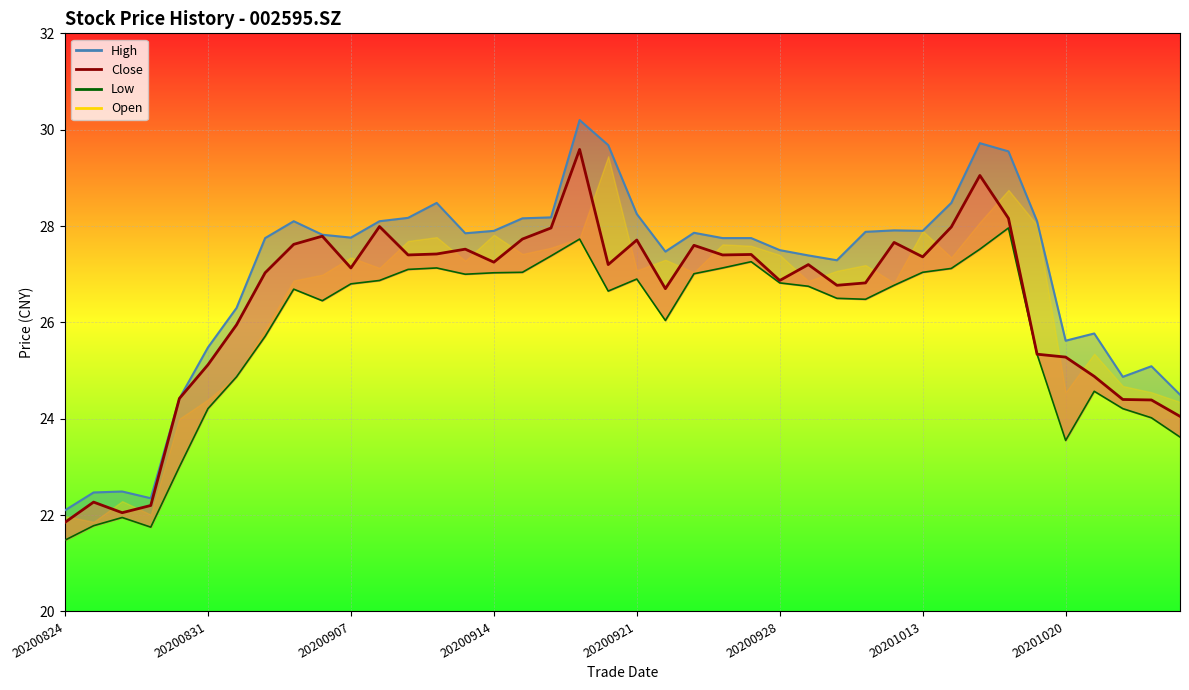

Is it true that high_line equals 28.2 at 12?

True